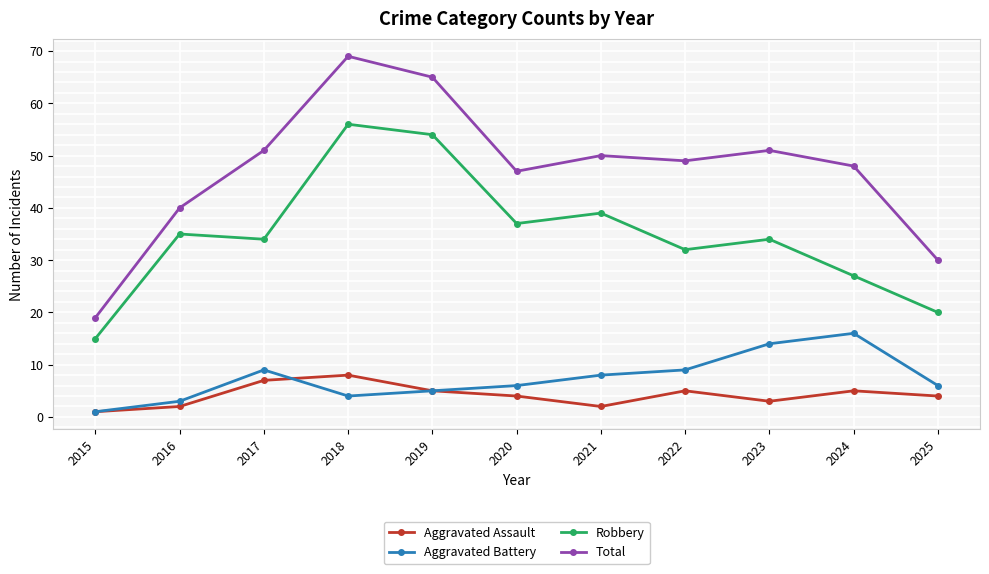

How many lines are shown in the chart?

4